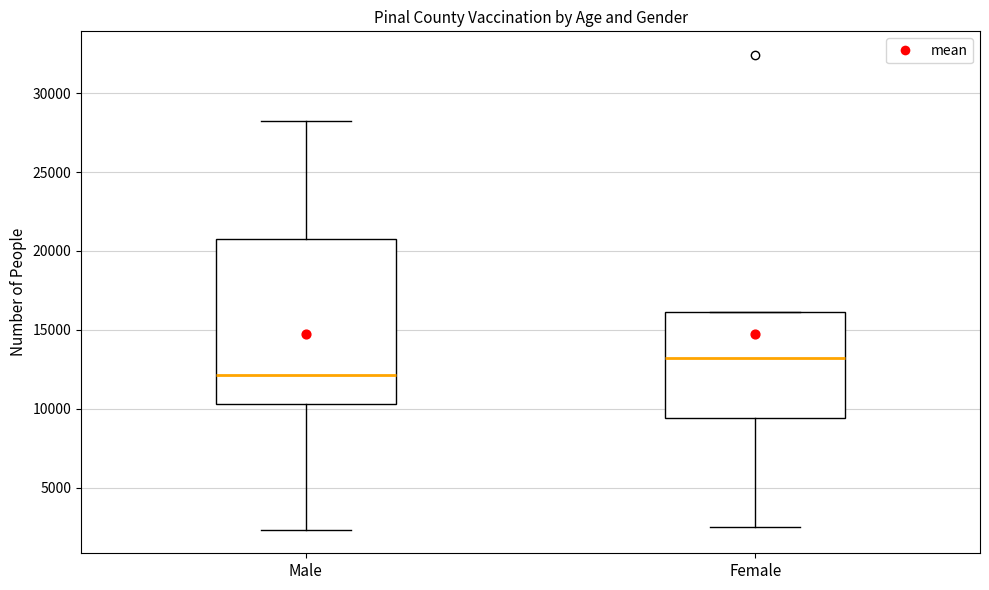

Where is the lower edge of the box for Female on the y-axis? The values are not printed on the chart, so give them approximately, as read against the axis.

9500